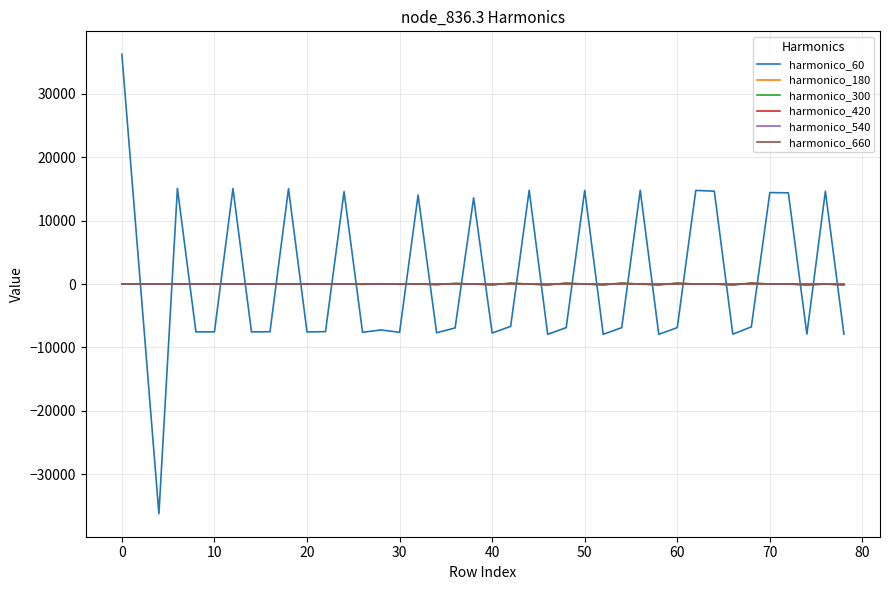

What is the greatest value displayed?

36225.0